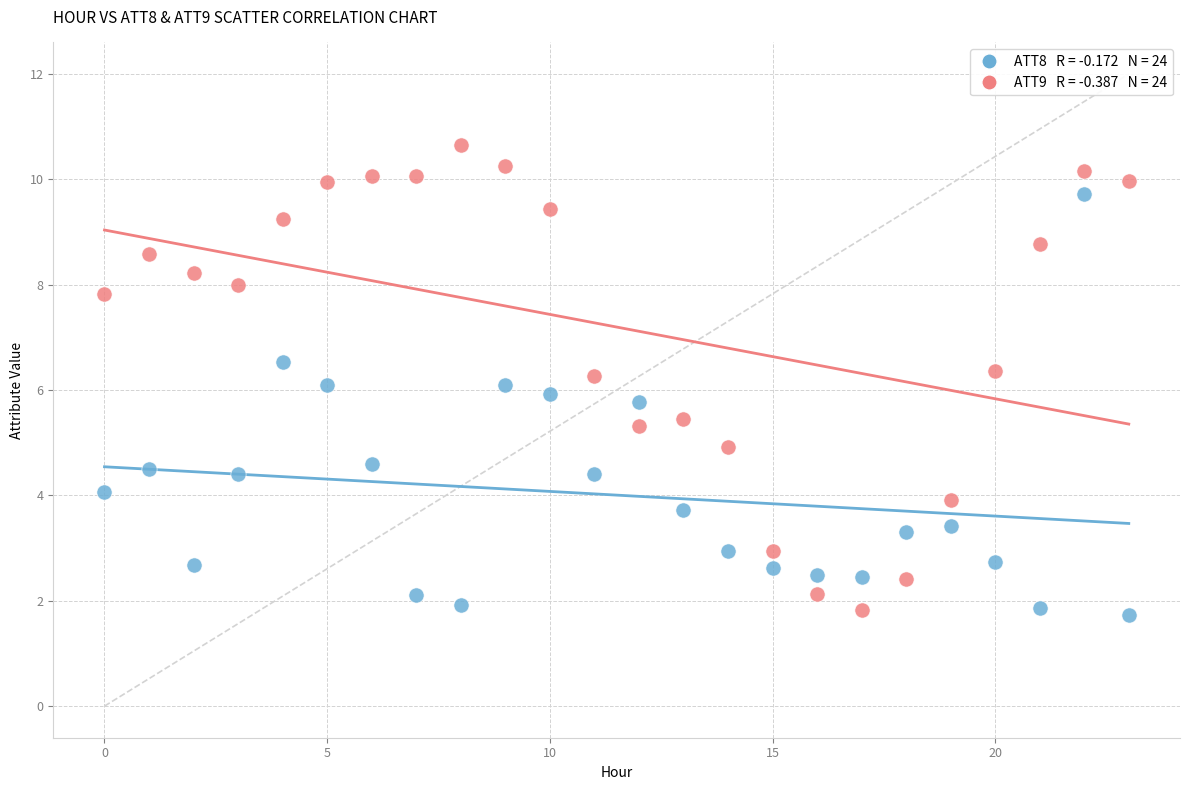

Across all data points, what is the range of Y values (max minus min)?

8.9